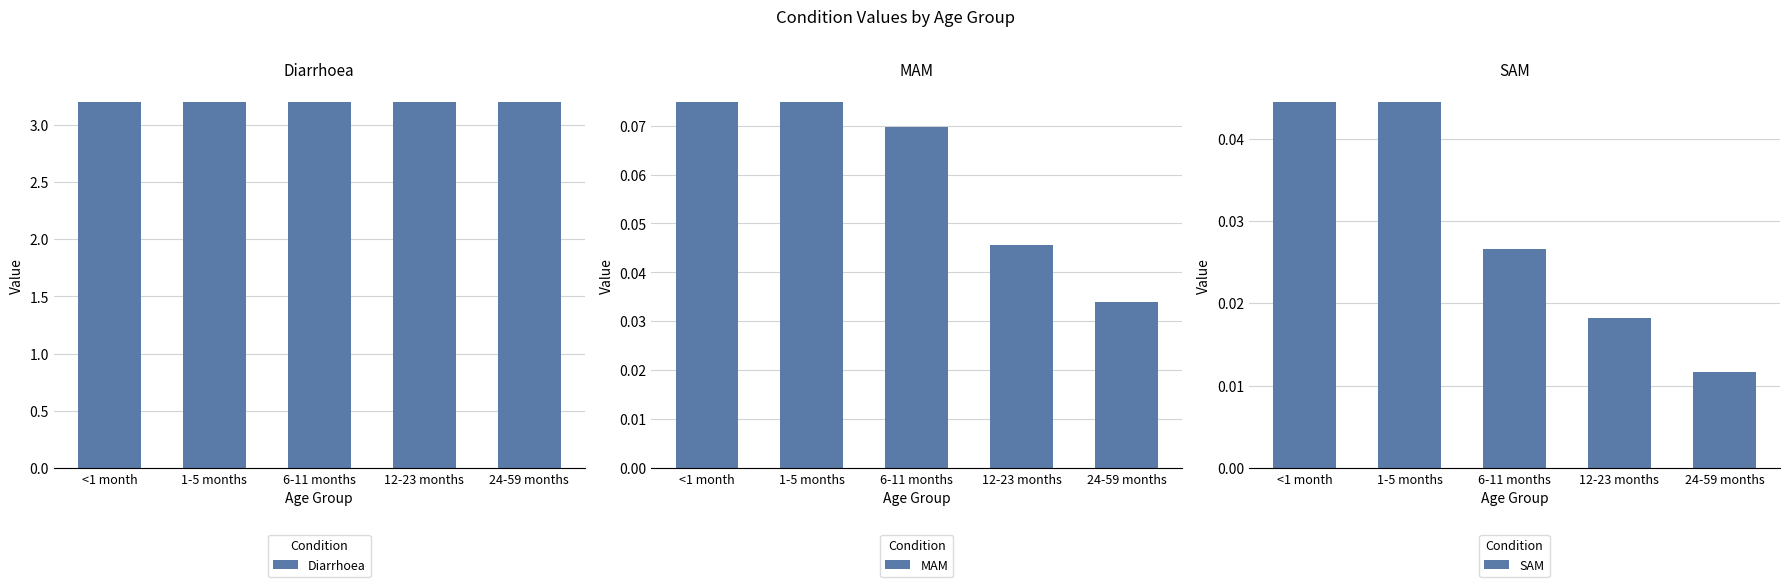

How many MAM values are between 0 and 1?

5